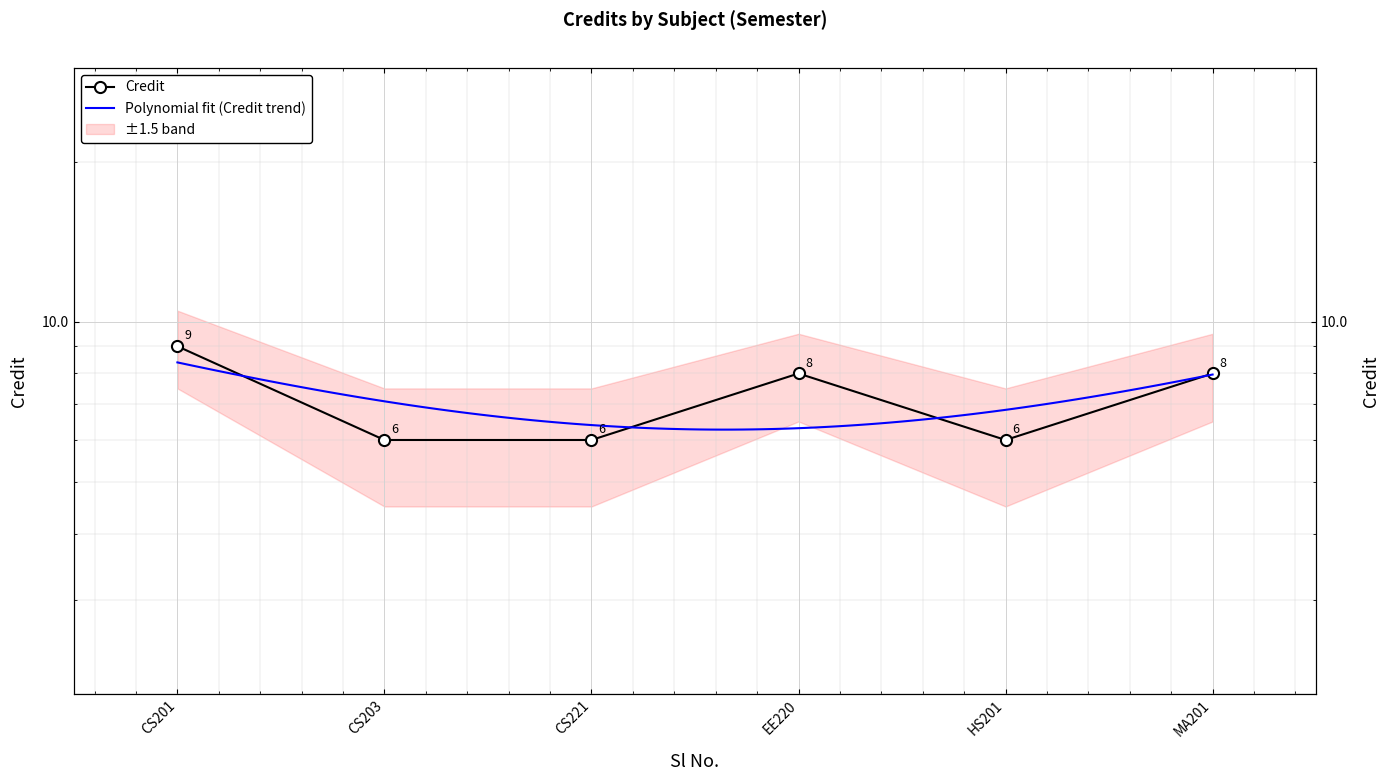

What is the maximum value shown in the chart?

9